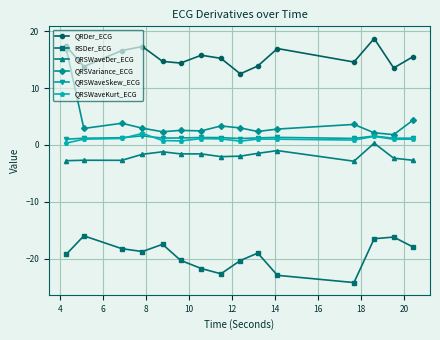

What are all the series names shown in the legend?

QRDer_ECG, RSDer_ECG, QRSWaveDer_ECG, QRSVariance_ECG, QRSWaveSkew_ECG, QRSWaveKurt_ECG